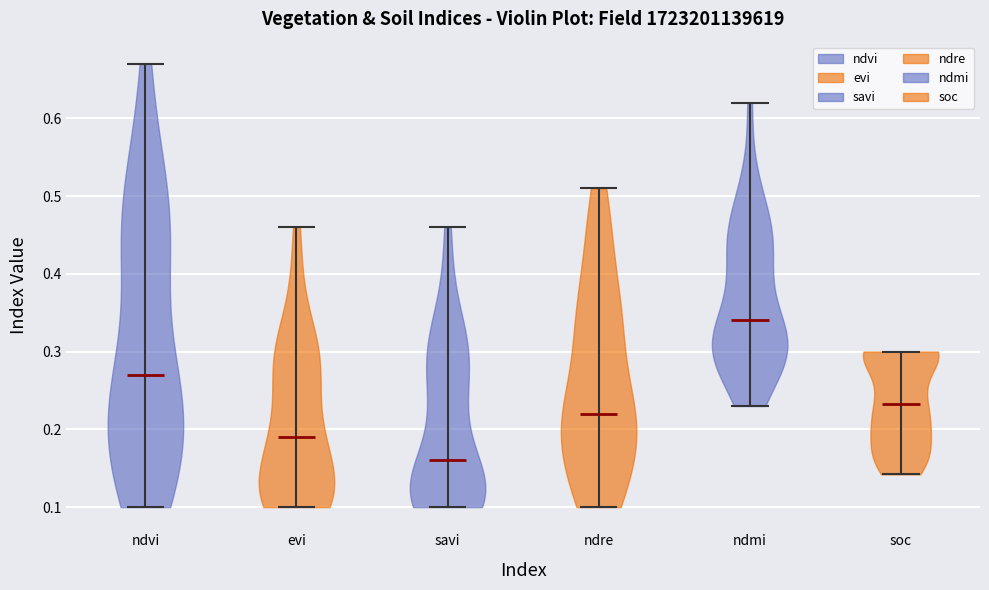

Reading left to right, read every violin against the y-axis: where its median line is, and the lowest and highest points it reaches. The values are not printed on the chart, so give them approximately, as read against the axis.

ndvi: median line 0.27, lowest point 0.10, highest point 0.67
evi: median line 0.19, lowest point 0.10, highest point 0.46
savi: median line 0.16, lowest point 0.10, highest point 0.46
ndre: median line 0.22, lowest point 0.10, highest point 0.51
ndmi: median line 0.34, lowest point 0.23, highest point 0.62
soc: median line 0.23, lowest point 0.14, highest point 0.30